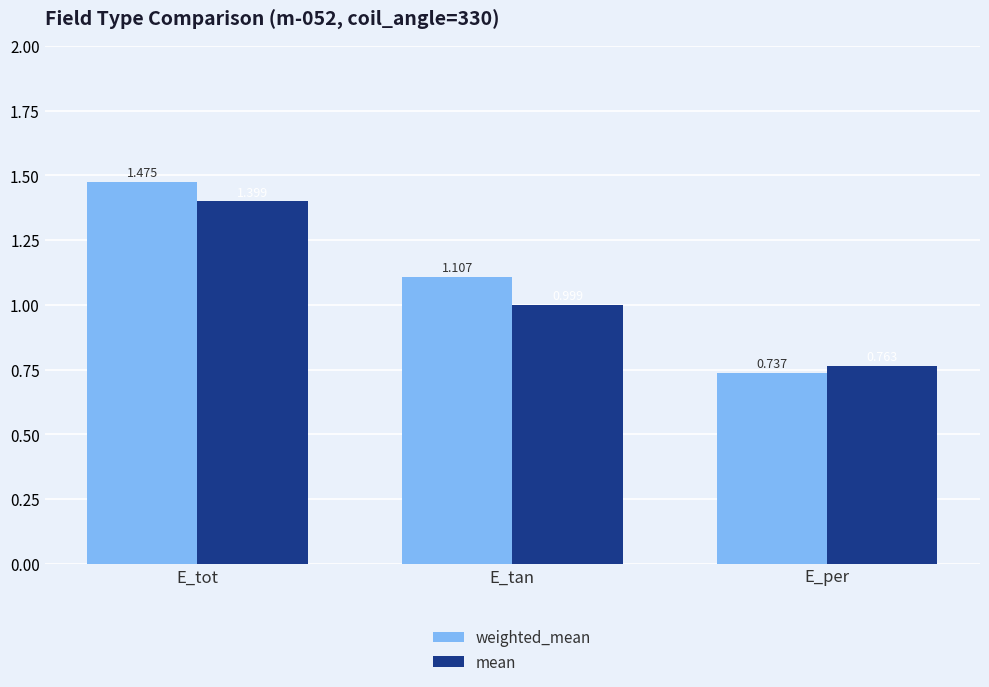

List the labels in order of weighted_mean value, largest first.

E_tot, E_tan, E_per